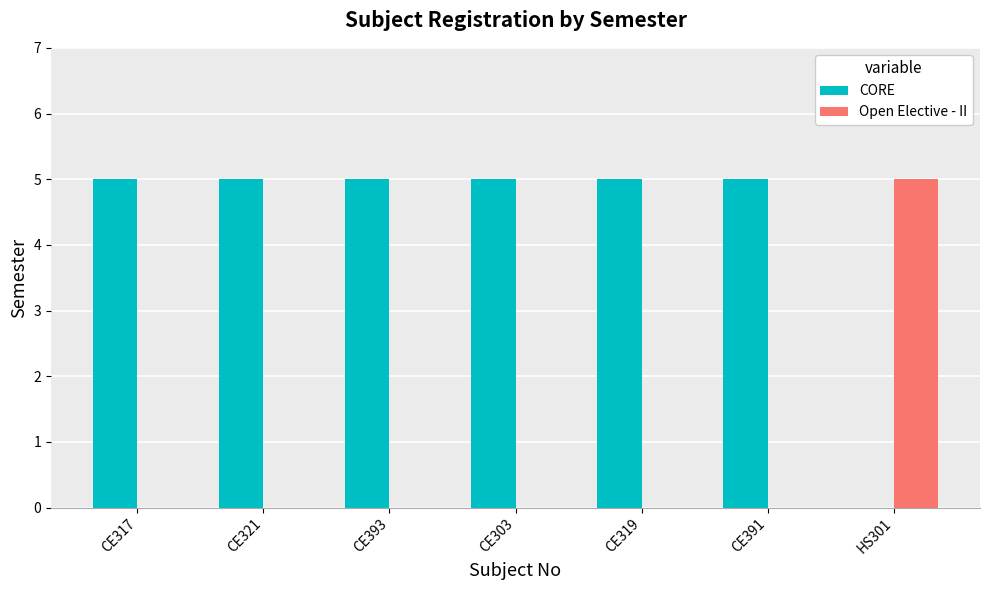

What is the sum of all Open Elective - II values?

5